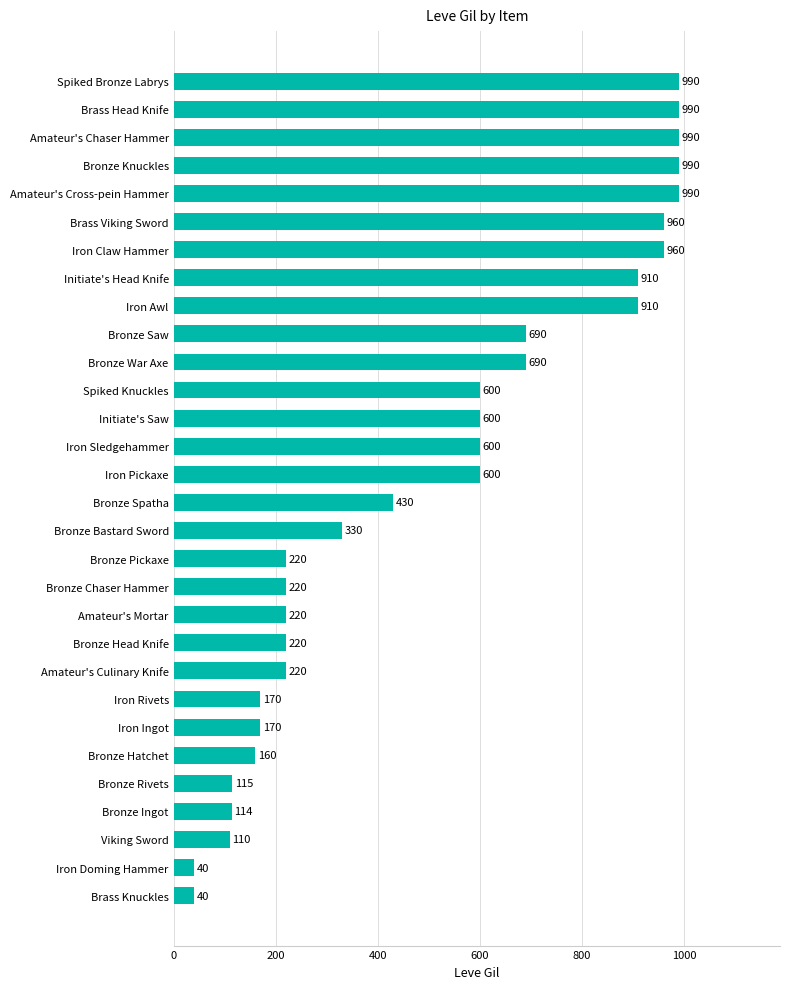

What is the sum of all values?

15249